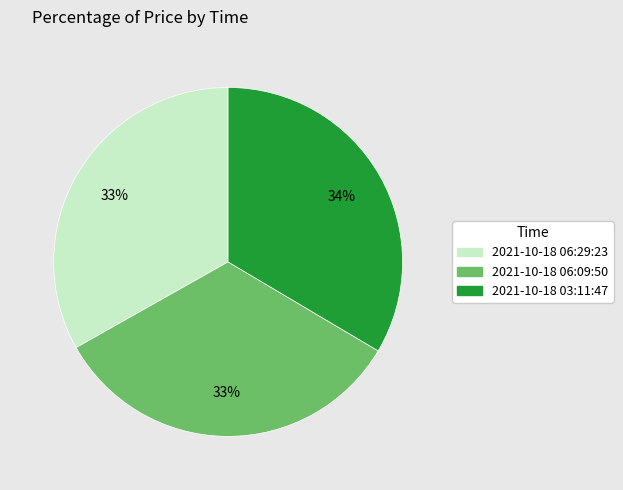

Is it true that 2021-10-18 03:11:47 is 34% of the pie?

True